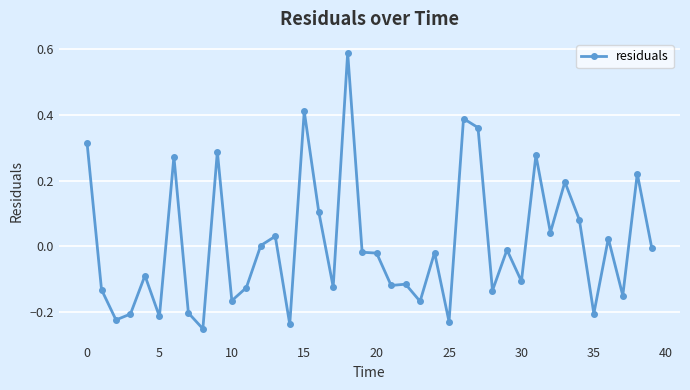

True or false: there are more than 2 points higher than both neighbors.

True